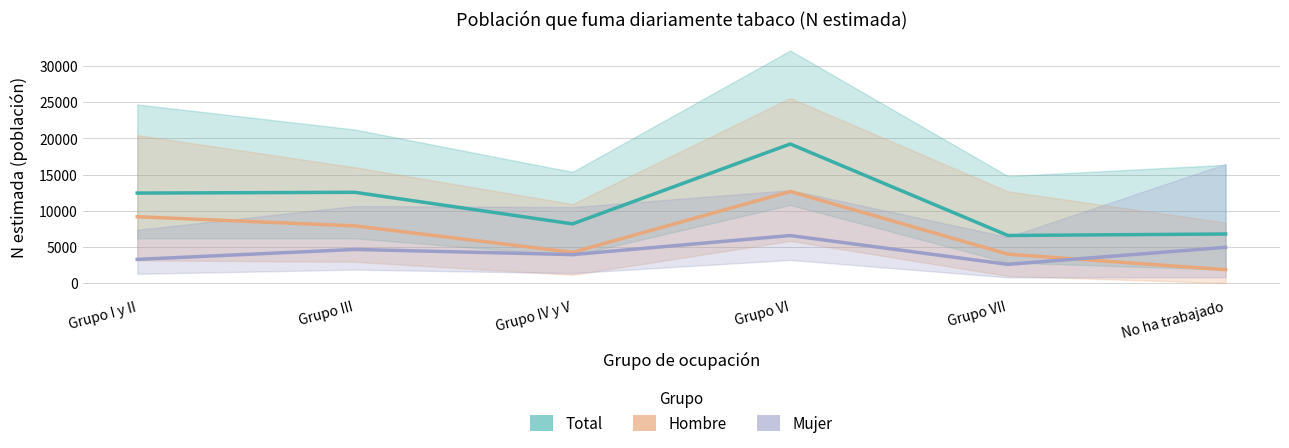

What is the average value of the Mujer series?

4324